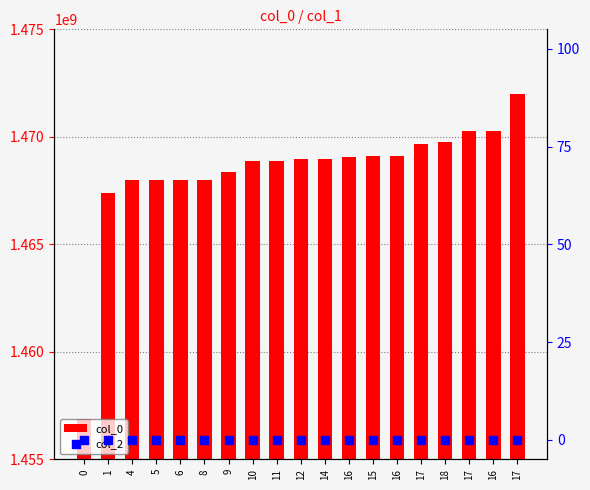

What are all the series names shown in the legend?

col_0, col_2